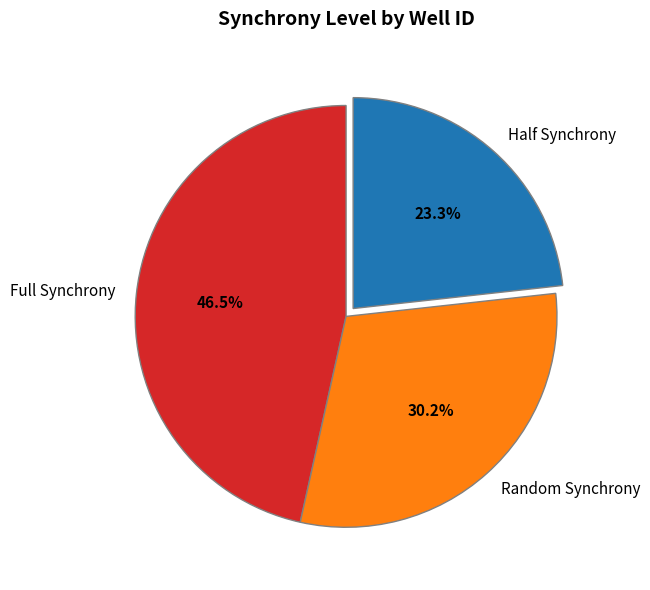

How many segments does this pie chart have?

3